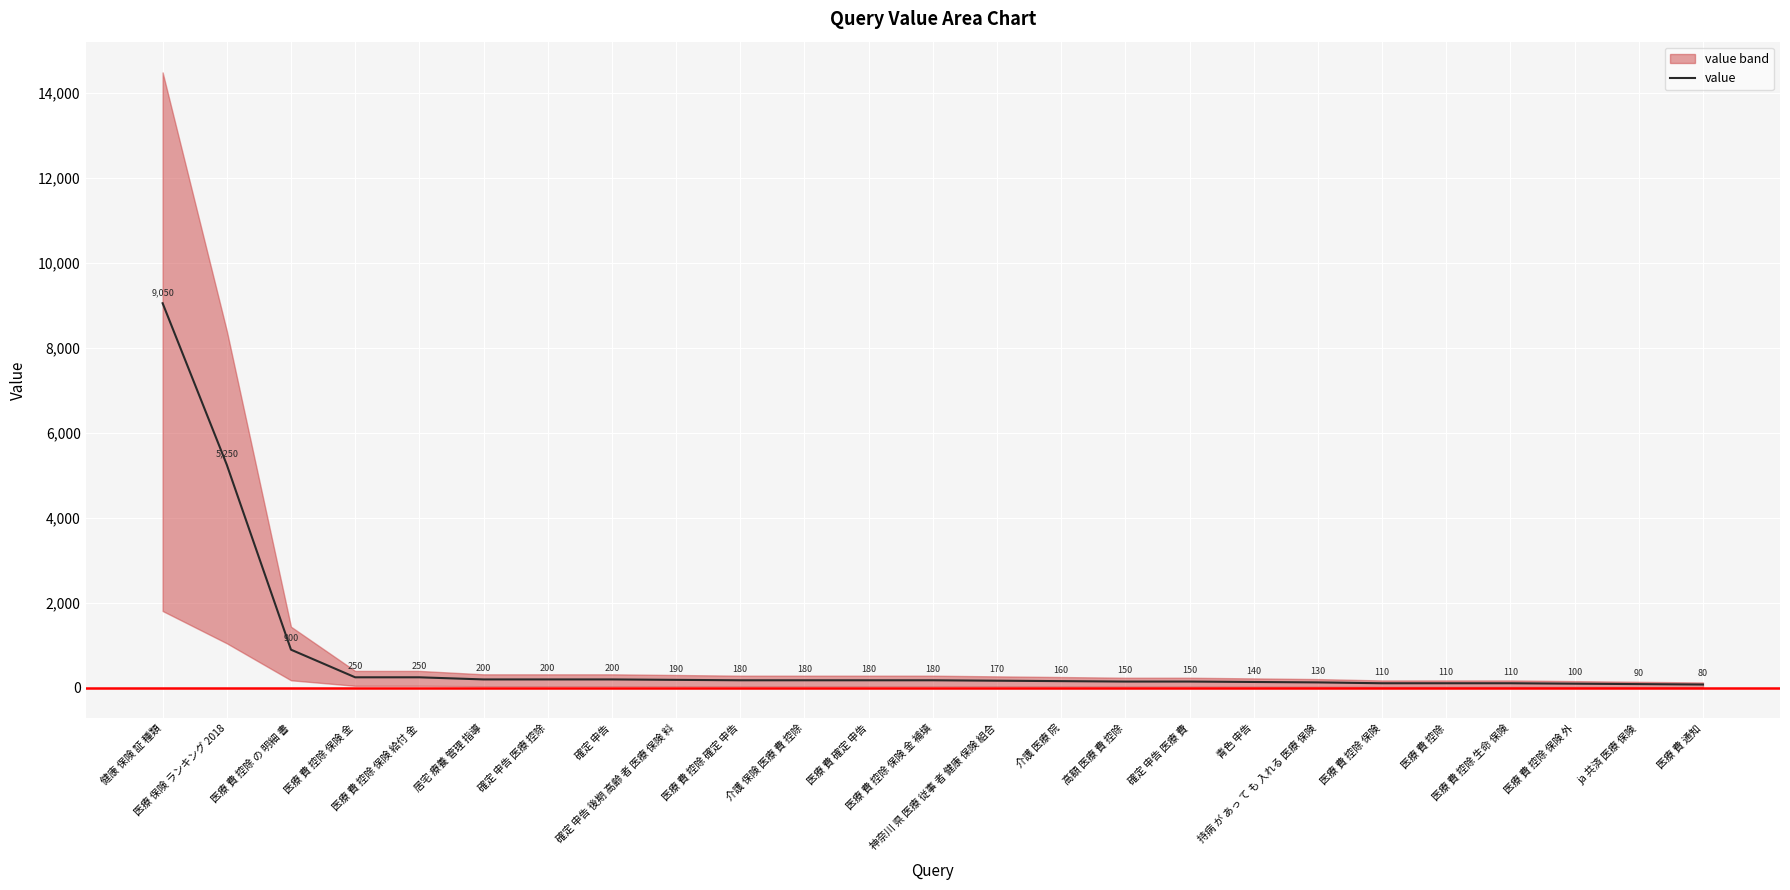

True or false: the data has more than 0 interior local peaks.

False